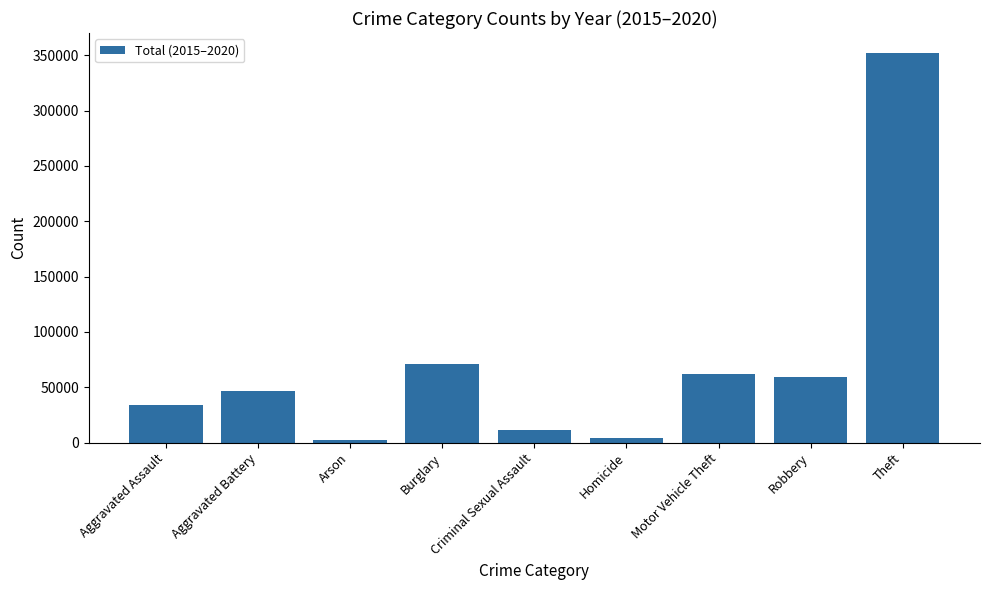

The value at Burglary is 98044. True or false?

False